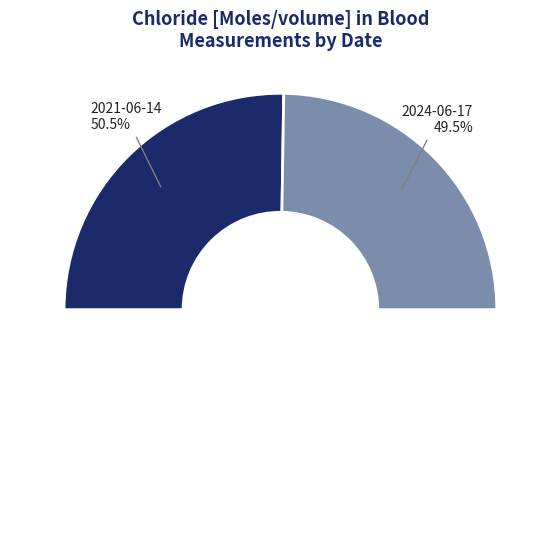

Approximately how many times larger is the value at 2021-06-14T06:54:54Z compared to 2024-06-17T06:54:54Z?

1.0